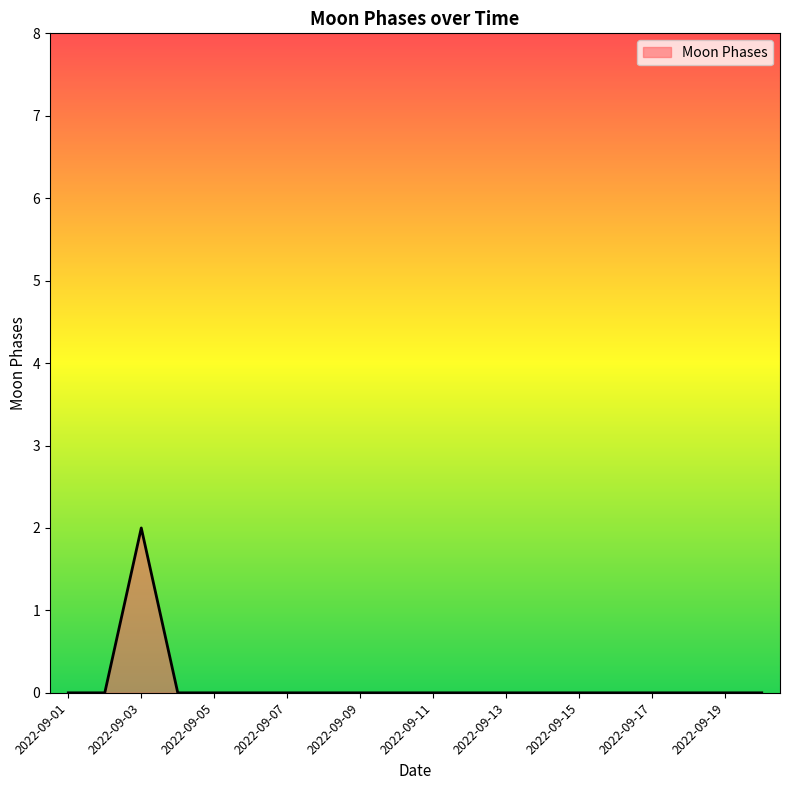

What is the difference between the maximum and second lowest values?

2